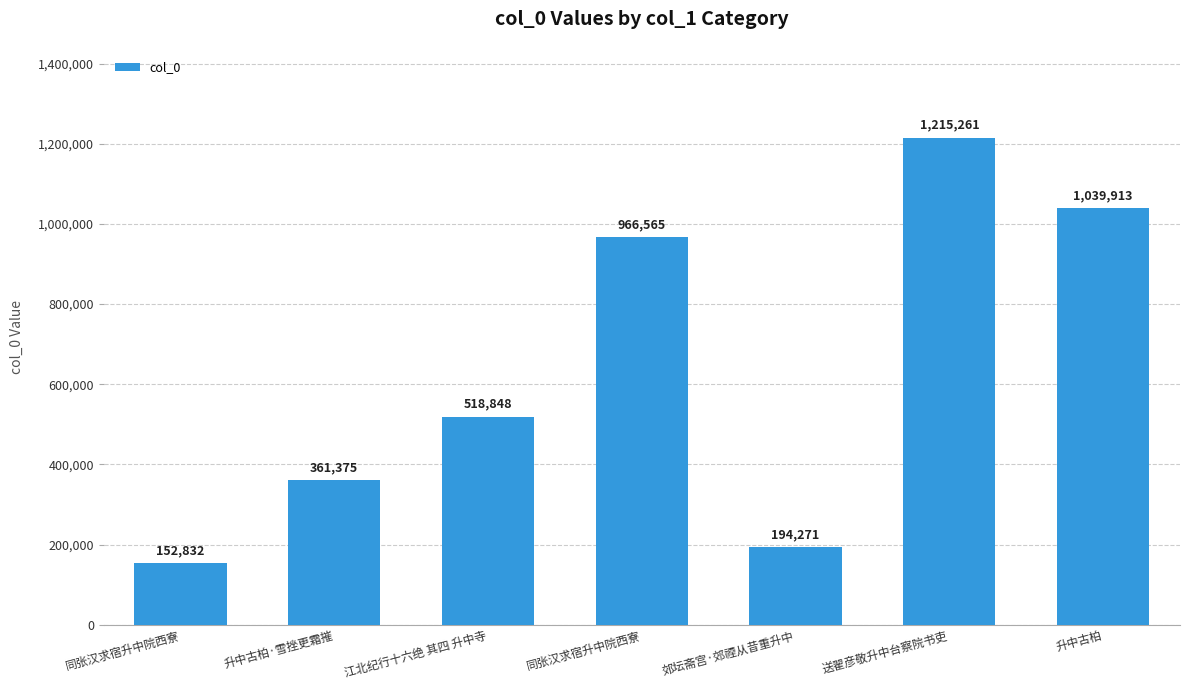

Count the number of data series in this chart.

1